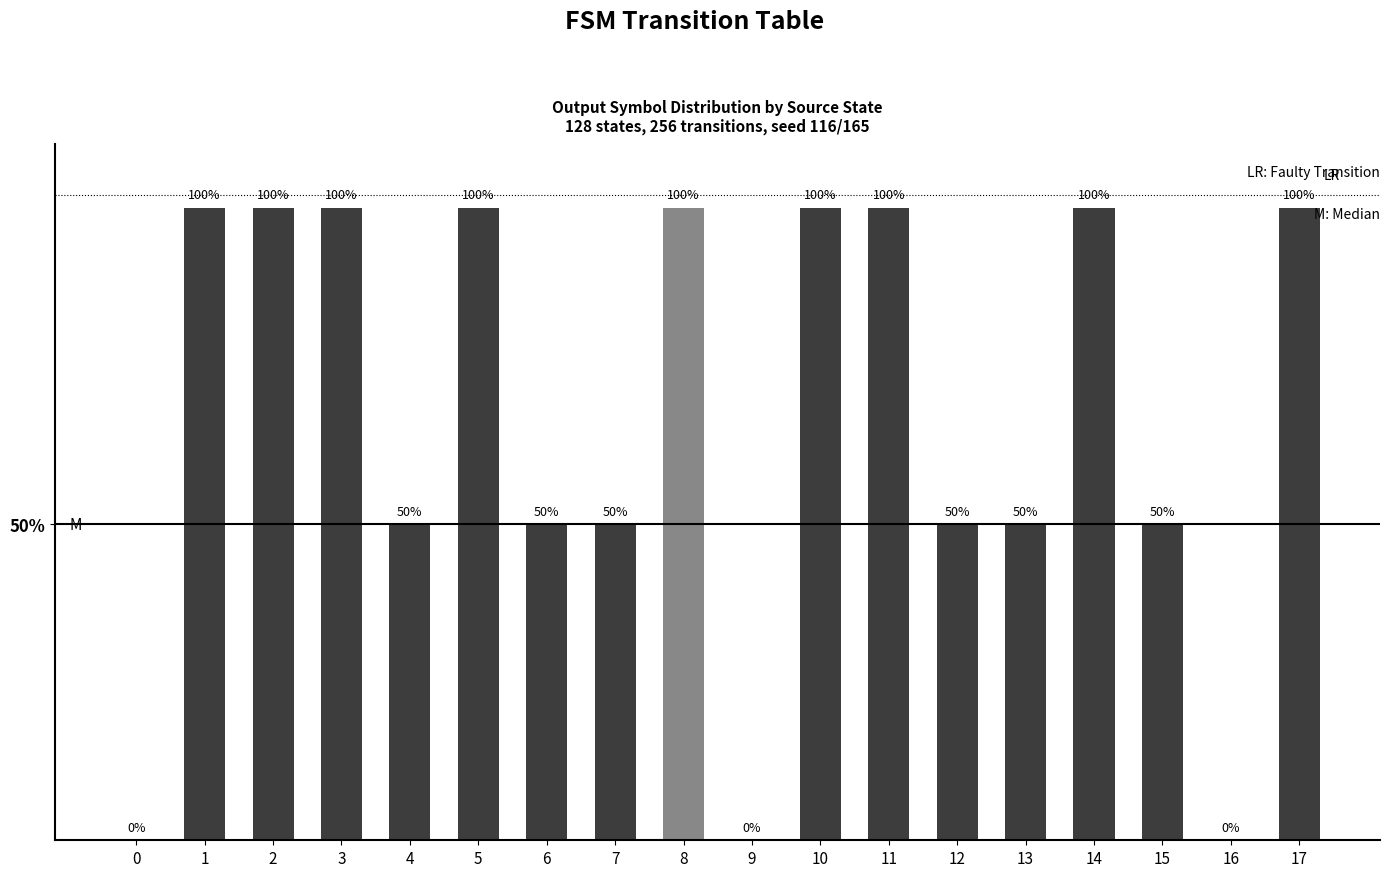

What is the difference between the second highest and second lowest values?

1.0